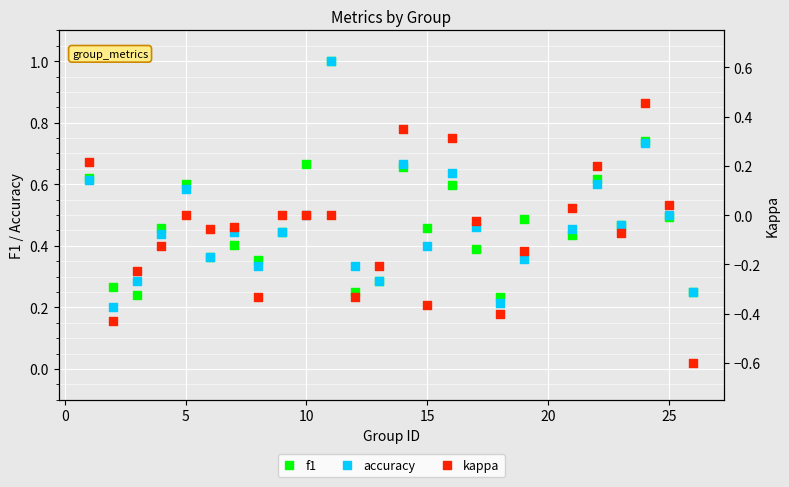

Which series has the widest spread of Y values?

kappa